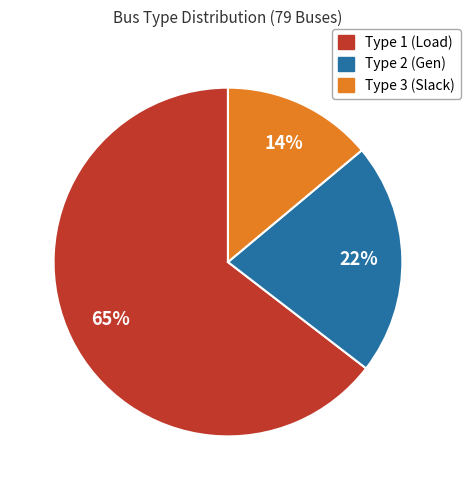

True or false: Type 3 (Slack) accounts for 14% of the total.

True